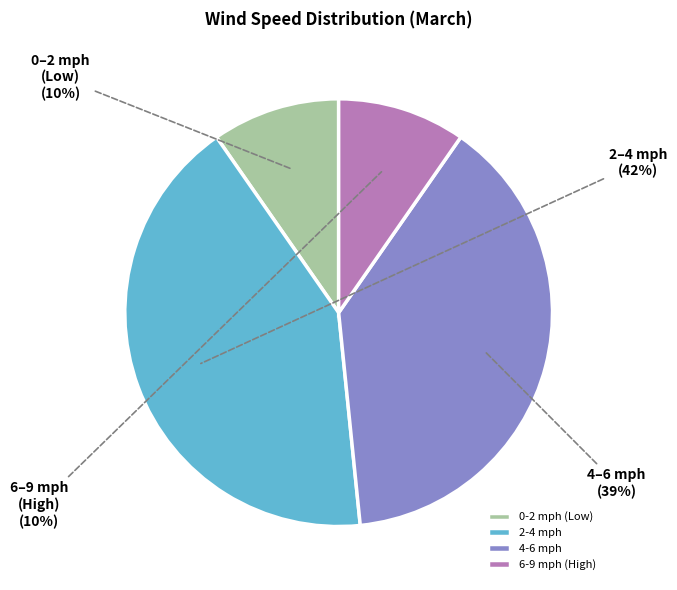

To the nearest percent, what is the average slice percentage?

25%